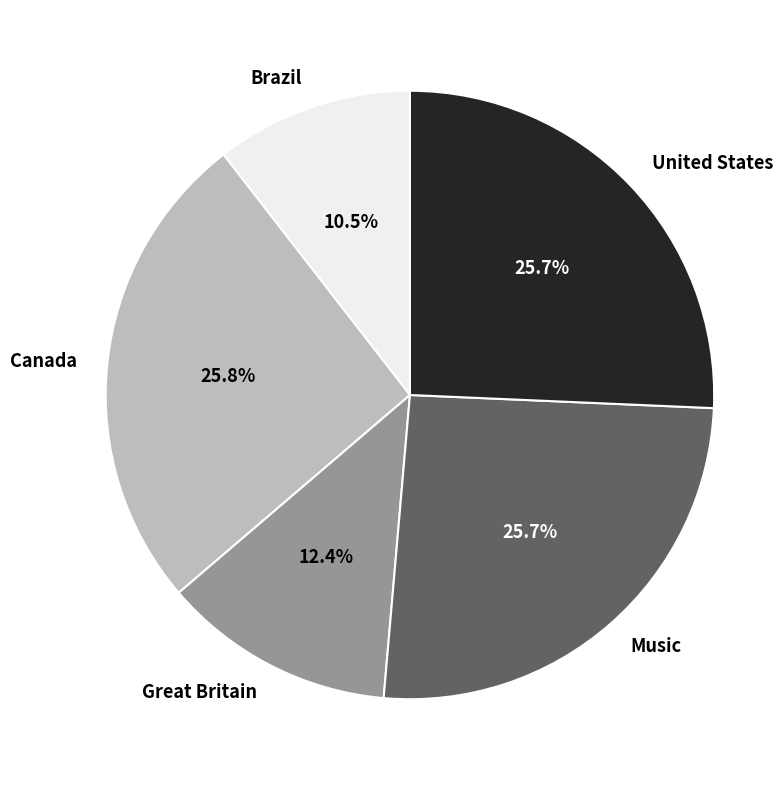

What is the ratio of the value at United States to the value at Brazil?

2.4